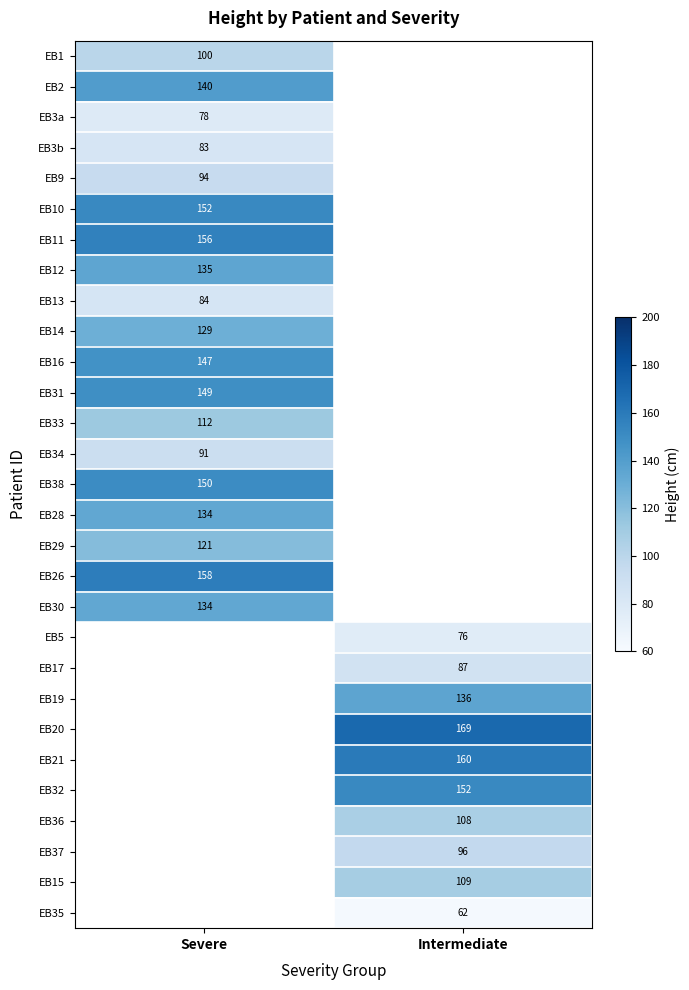

At how many categories does at least one series exceed 111?

2